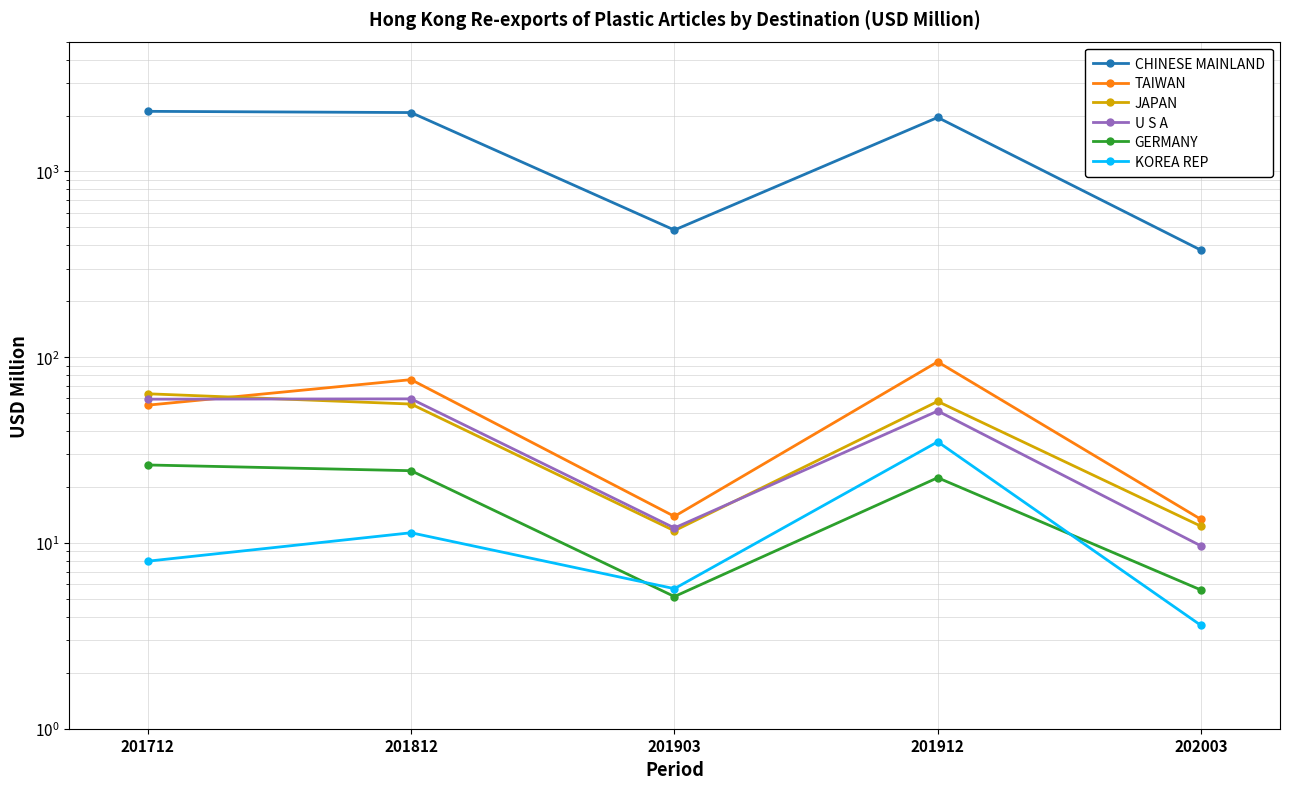

Reading left to right, what are all the values shown in this chart?

CHINESE MAINLAND: 201712=2106.9	201812=2075.2	201903=483.7	201912=1953.2	202003=376.8
TAIWAN: 201712=55.2	201812=75.7	201903=13.9	201912=94.5	202003=13.4
JAPAN: 201712=63.6	201812=56.0	201903=11.6	201912=57.8	202003=12.3
U S A: 201712=59.5	201812=59.7	201903=12.0	201912=51.4	202003=9.6
GERMANY: 201712=26.3	201812=24.5	201903=5.1	201912=22.5	202003=5.6
KOREA REP: 201712=8.0	201812=11.3	201903=5.7	201912=35.0	202003=3.6